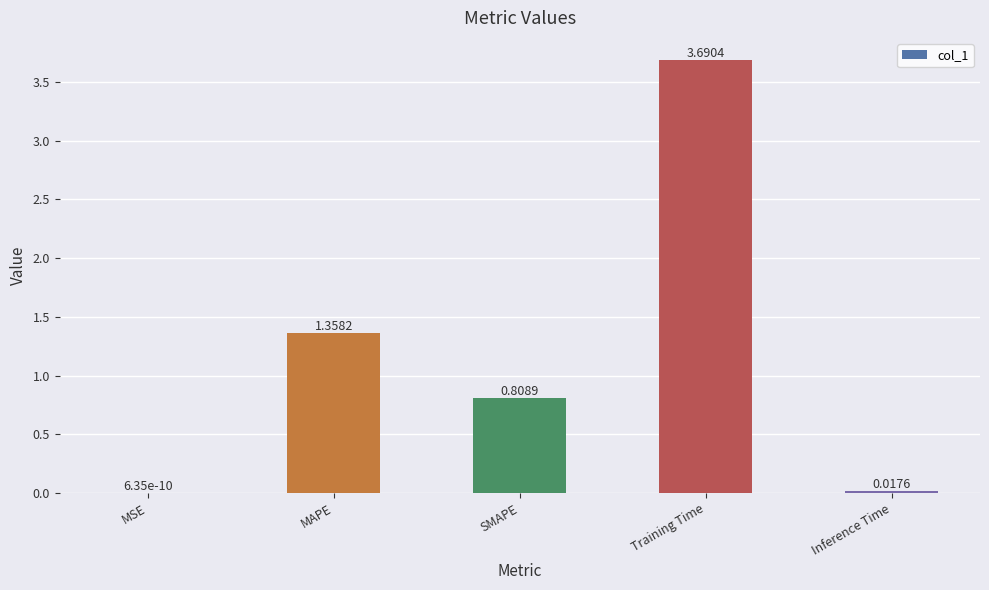

What is the sum of the values at Training Time and MSE?

3.7